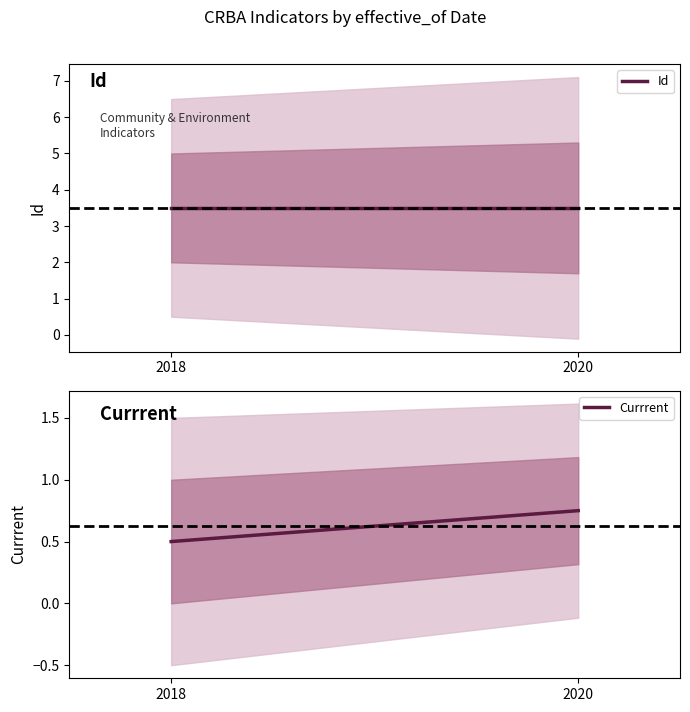

List the series in order of their overall mean, highest first.

Id, Currrent